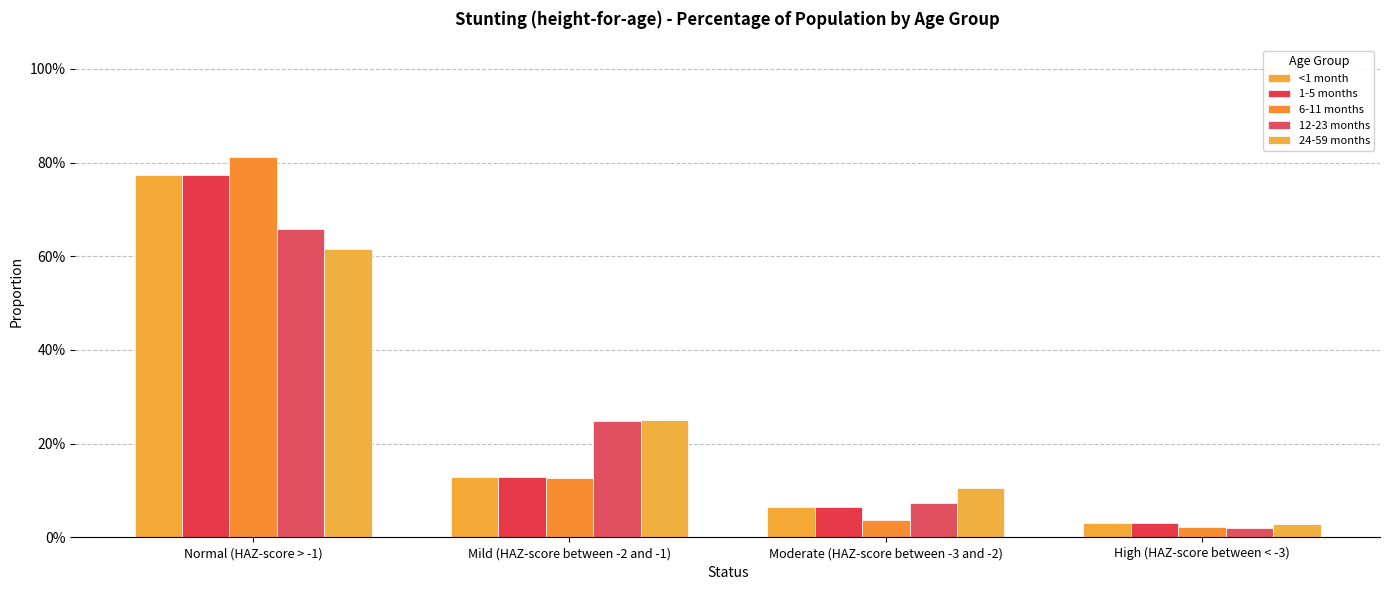

What is the difference between the 6-11 months values at Moderate (HAZ-score between -3 and -2) and Normal (HAZ-score > -1)?

0.8